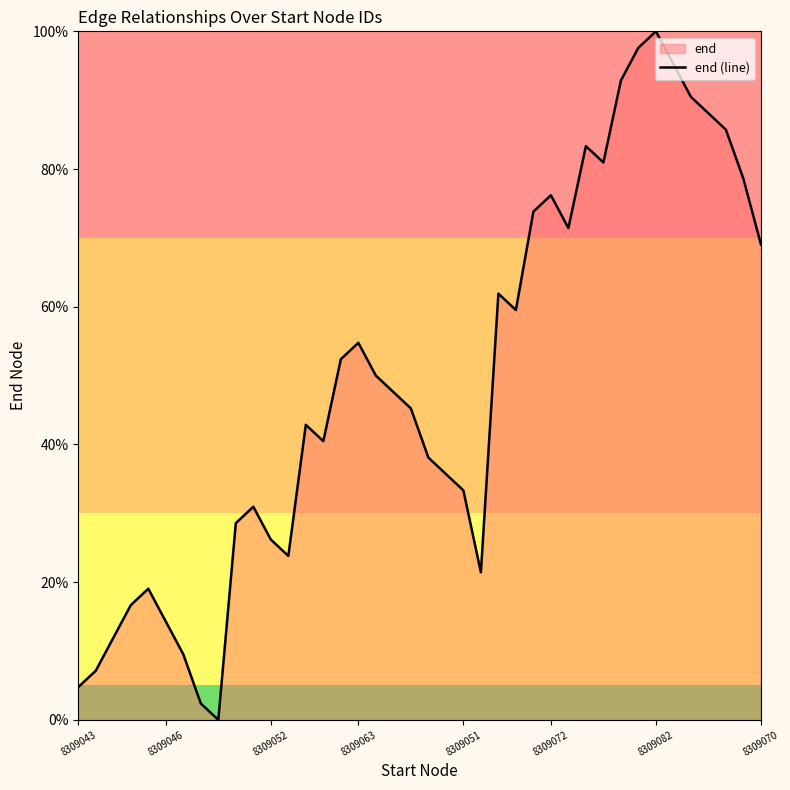

At which category does the chart reach its peak across all series?

8309082